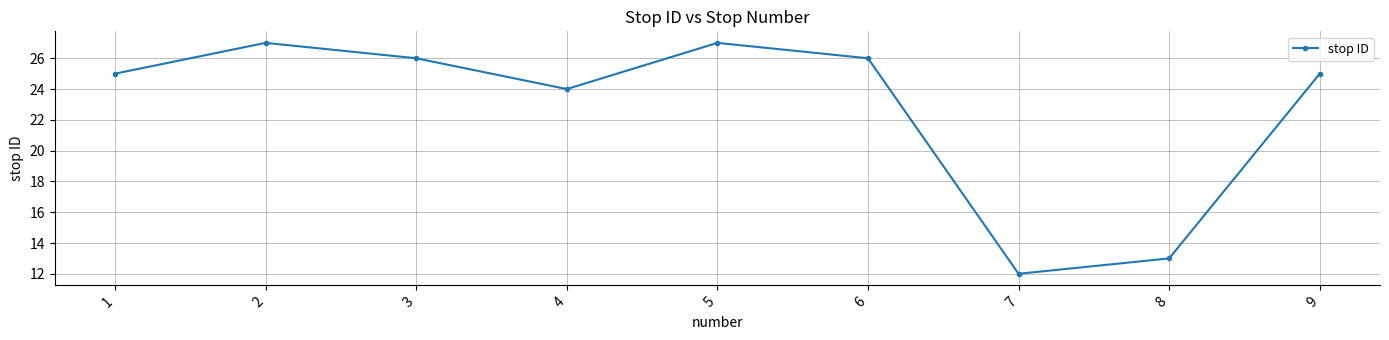

Does the chart have visible grid lines?

Yes